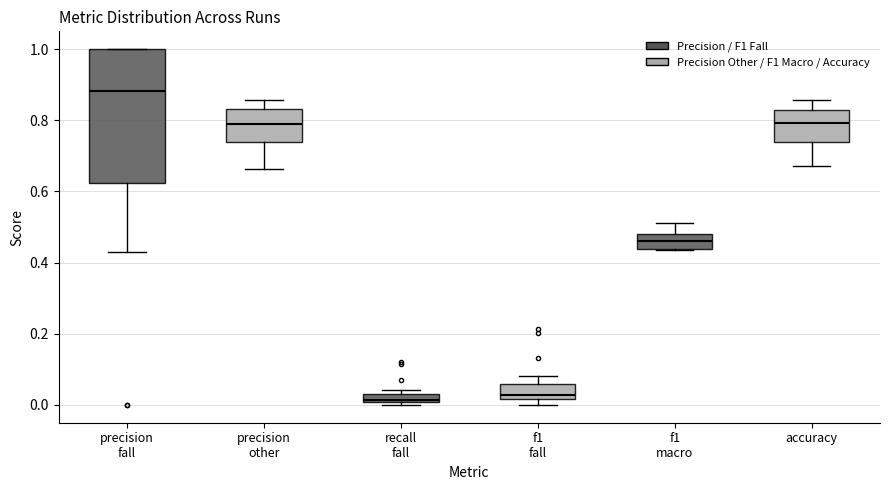

Where does the upper whisker of the box for precision other end on the y-axis? The values are not printed on the chart, so give them approximately, as read against the axis.

0.86